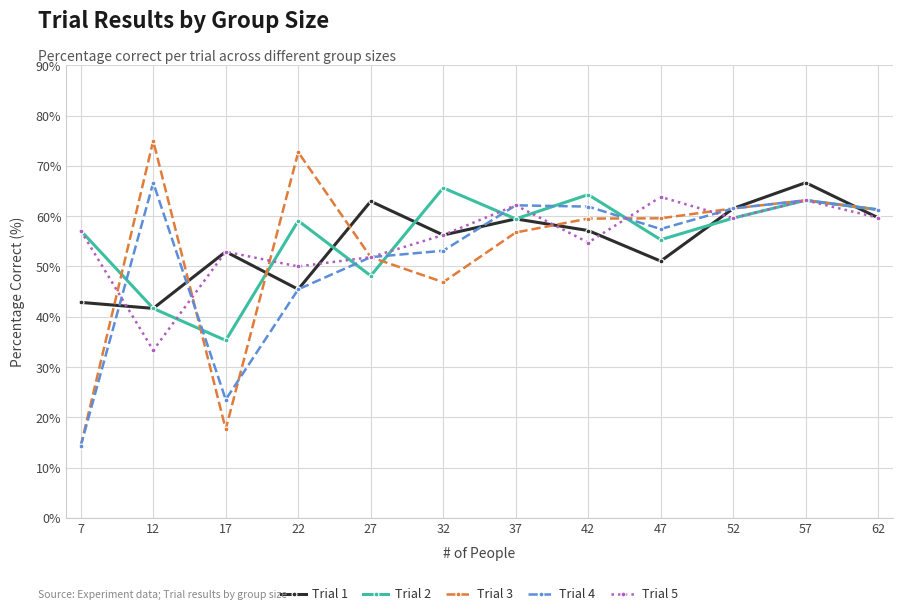

True or false: Trial 3 has more than 2 points higher than both neighbors.

True